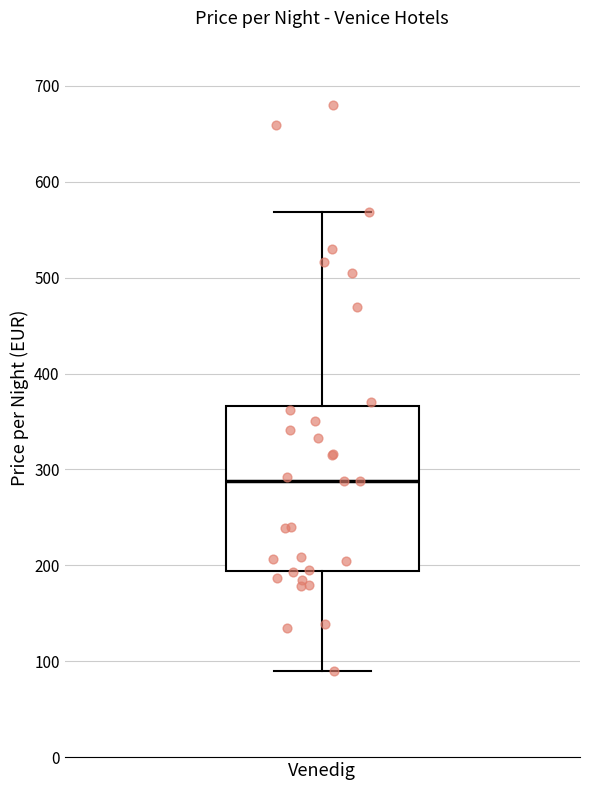

Read this box plot against the y-axis: the position of the median line, the range covered by the box, and the ends of both whiskers. The values are not printed on the chart, so give them approximately, as read against the axis.

median 290, box 190 to 370, whiskers 90 to 570